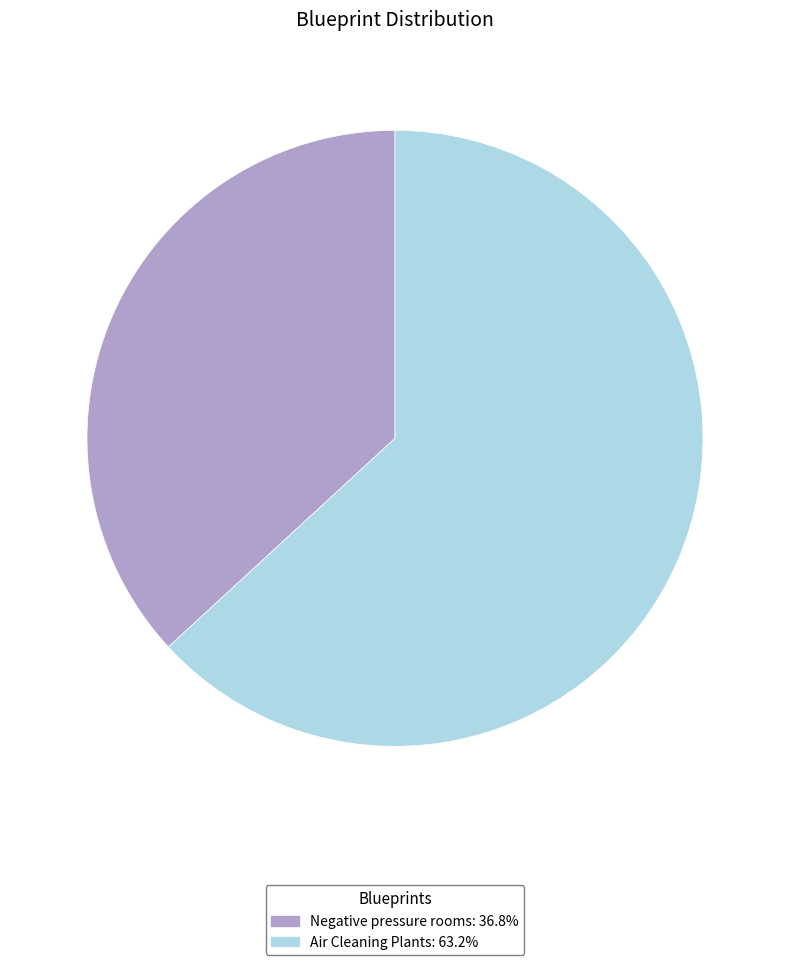

Which category has the smallest portion of the pie?

Negative pressure rooms